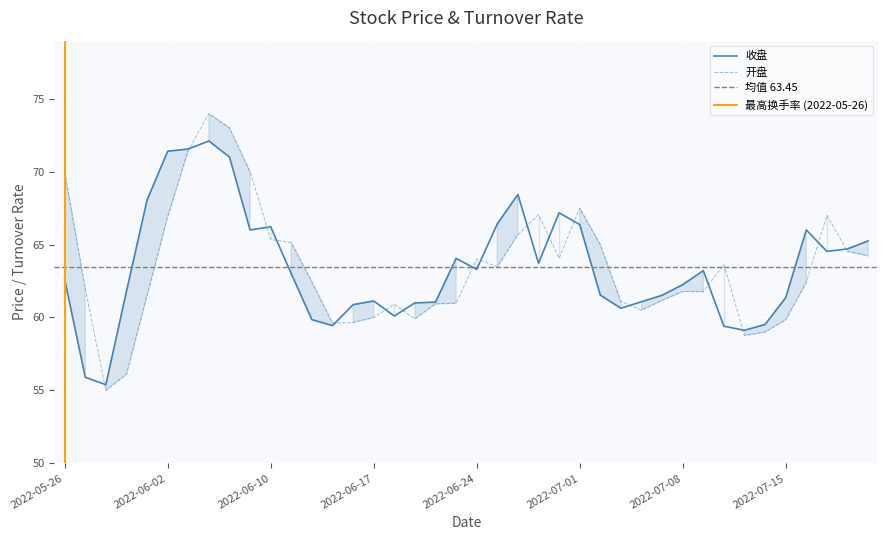

What is the average value of the 开盘 series?

63.4